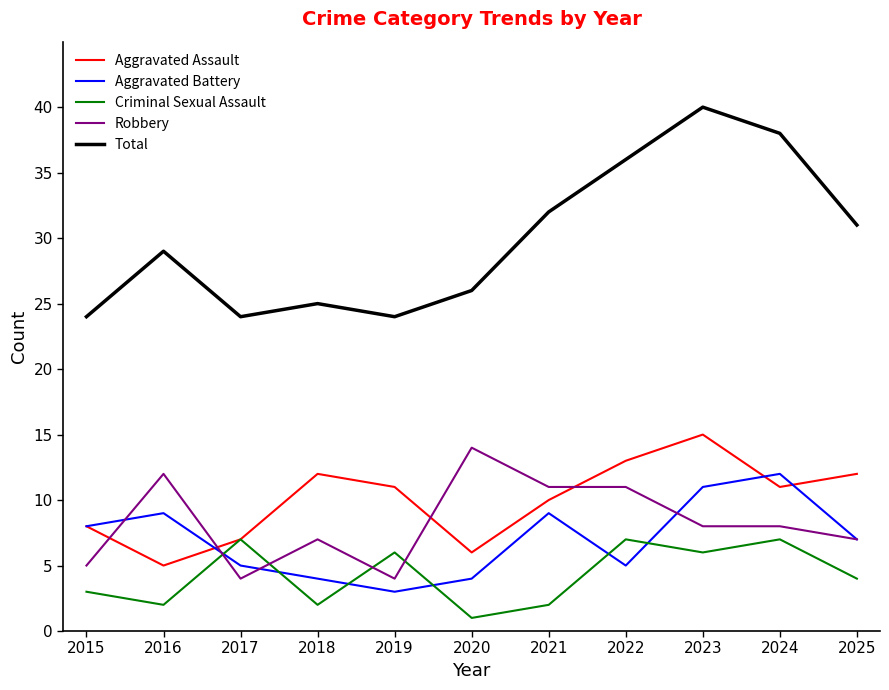

What is the total value across all series at 2020?

51